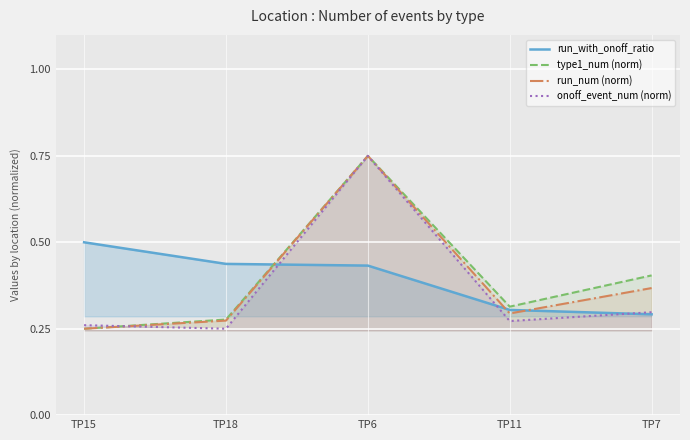

After their last crossing, which series has the higher values: onoff_event_num (norm) or run_with_onoff_ratio?

onoff_event_num (norm)